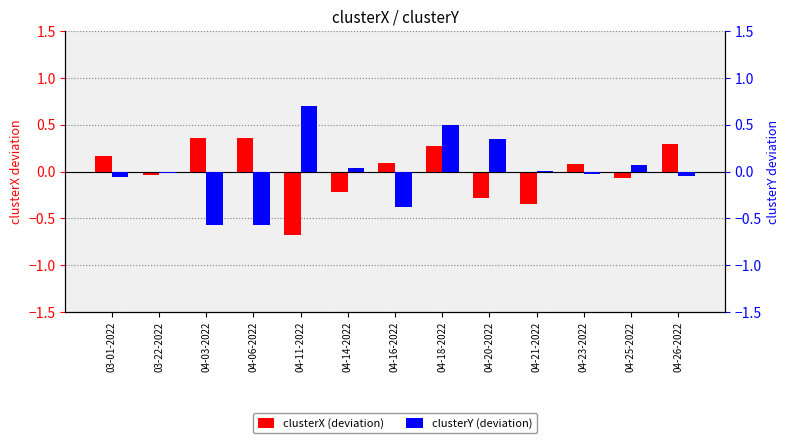

Reading left to right, transcribe all the data shown in this chart.

clusterX (deviation): 0.2	-0.0	0.4	0.4	-0.7	-0.2	0.1	0.3	-0.3	-0.3	0.1	-0.1	0.3
clusterY (deviation): -0.1	-0.0	-0.6	-0.6	0.7	0.0	-0.4	0.5	0.3	0.0	-0.0	0.1	-0.1